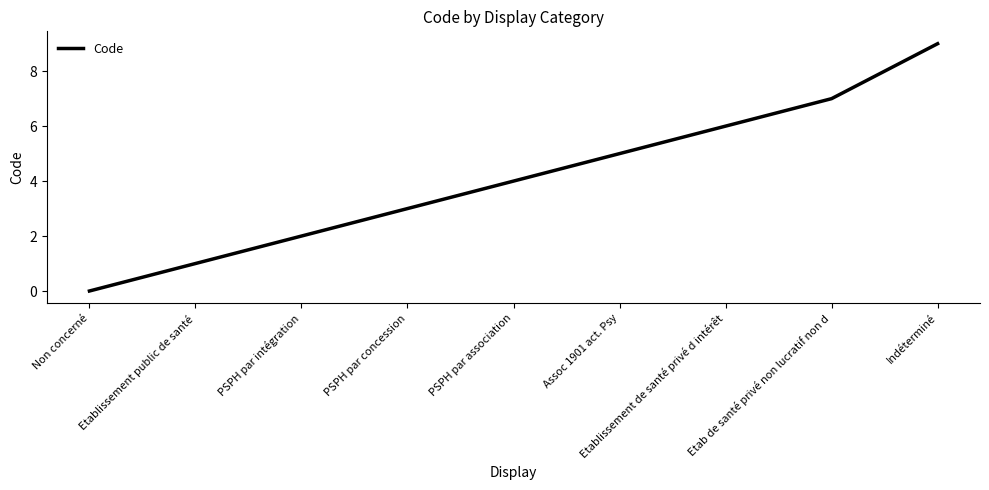

True or false: the data shows 13 at Indéterminé.

False